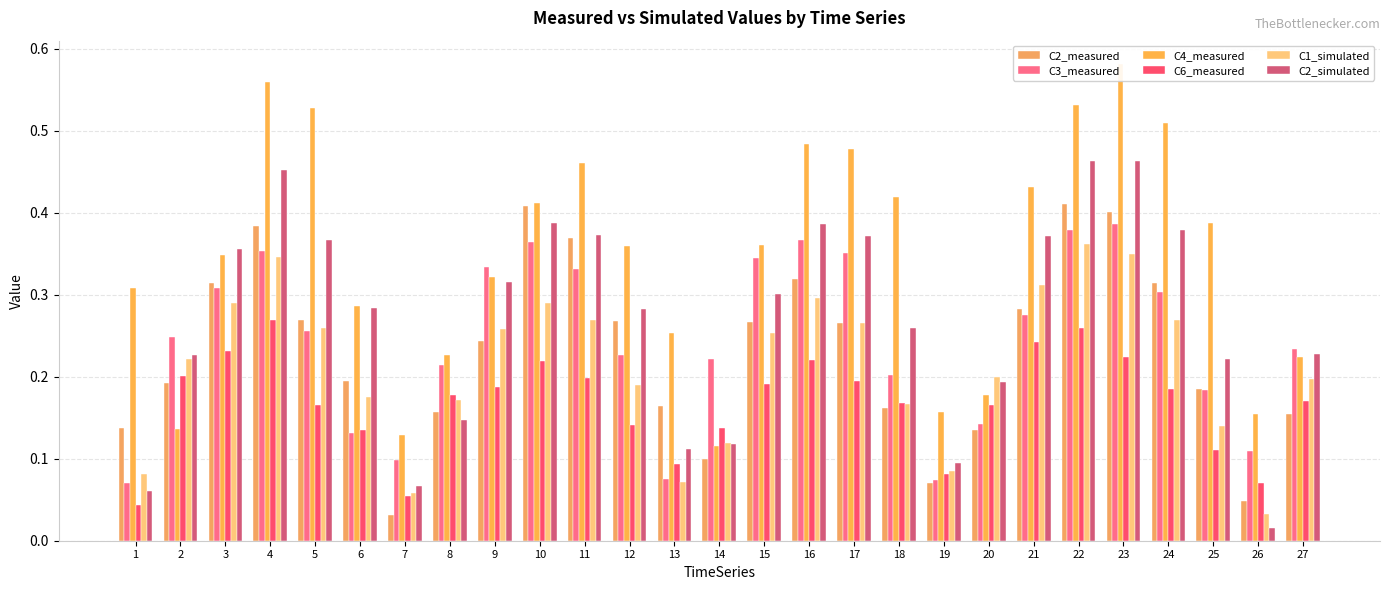

Which has a higher value, 22 or 3?

22